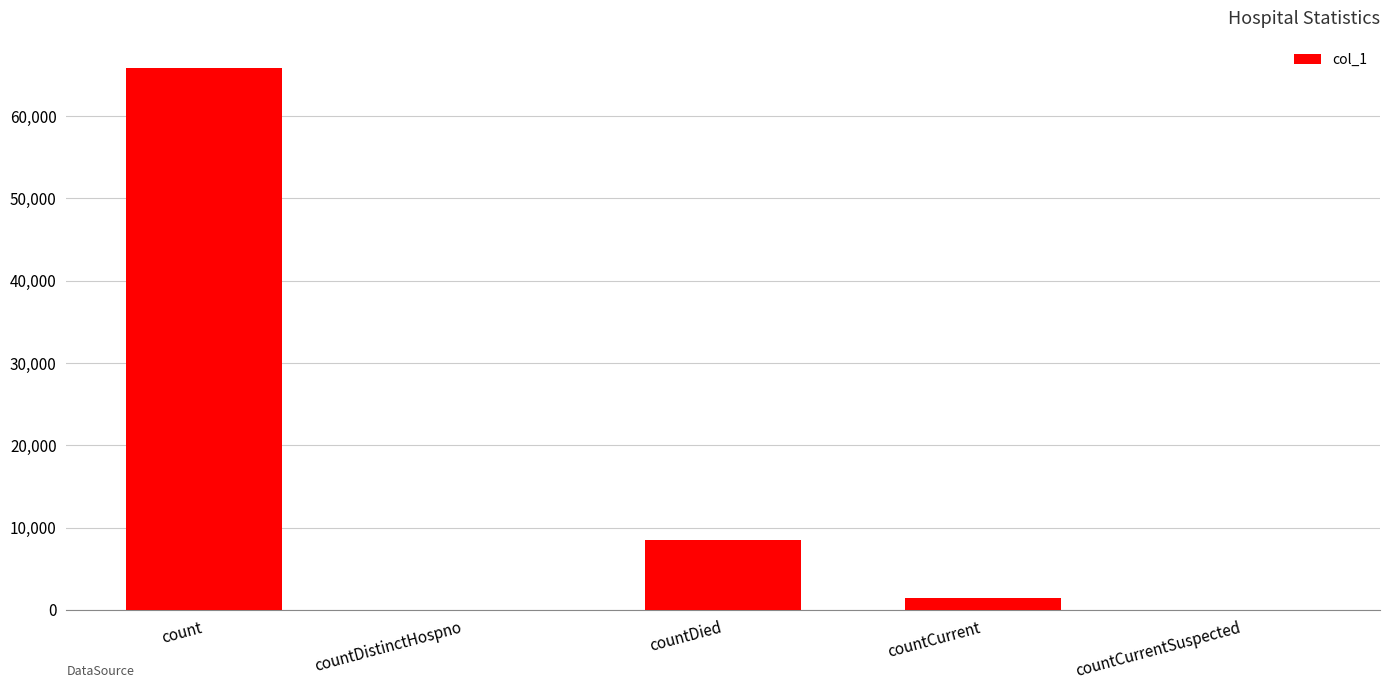

Which category has the highest value across all series?

count